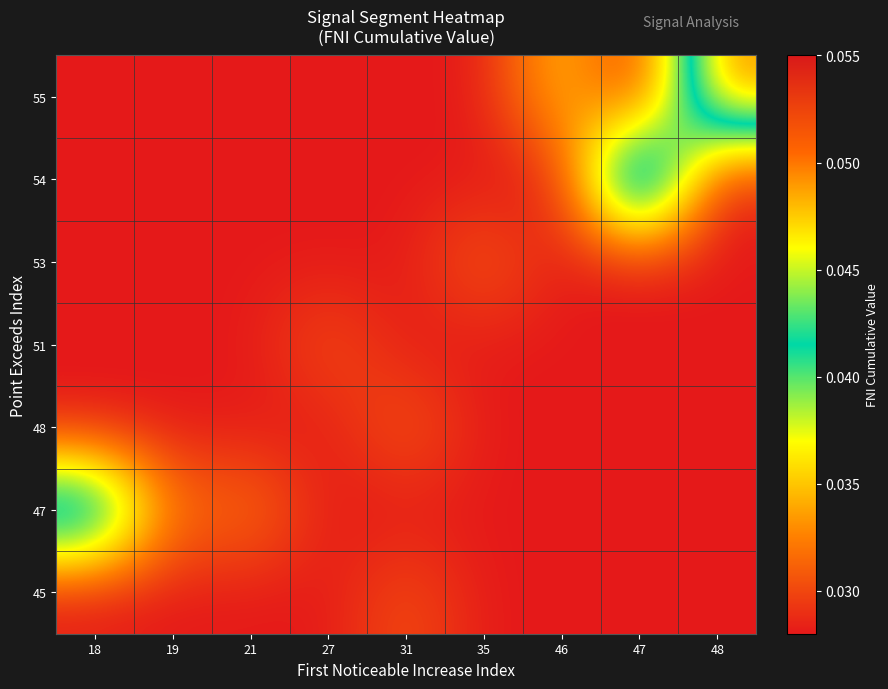

How many data points does each series have?

9